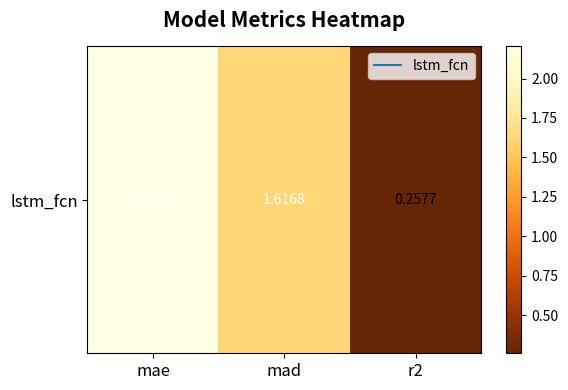

Reading right to left, what are all the values shown in this chart?

r2=0.3	mad=1.6	mae=2.2